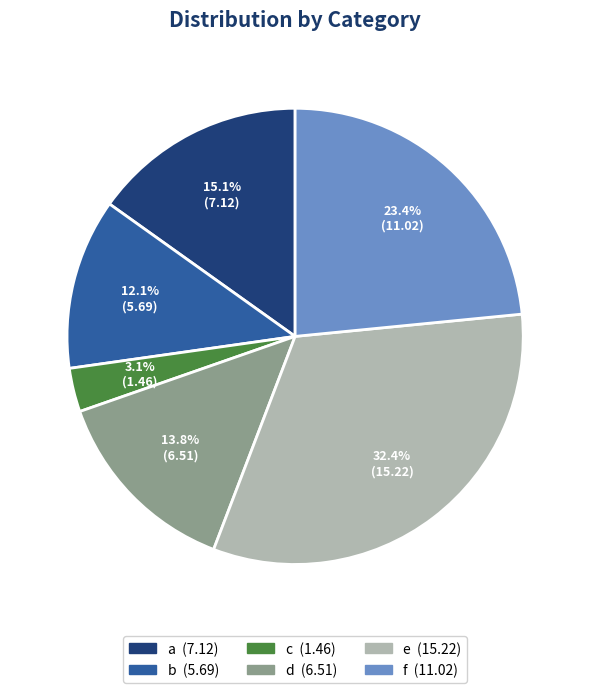

Which slice is the largest?

e